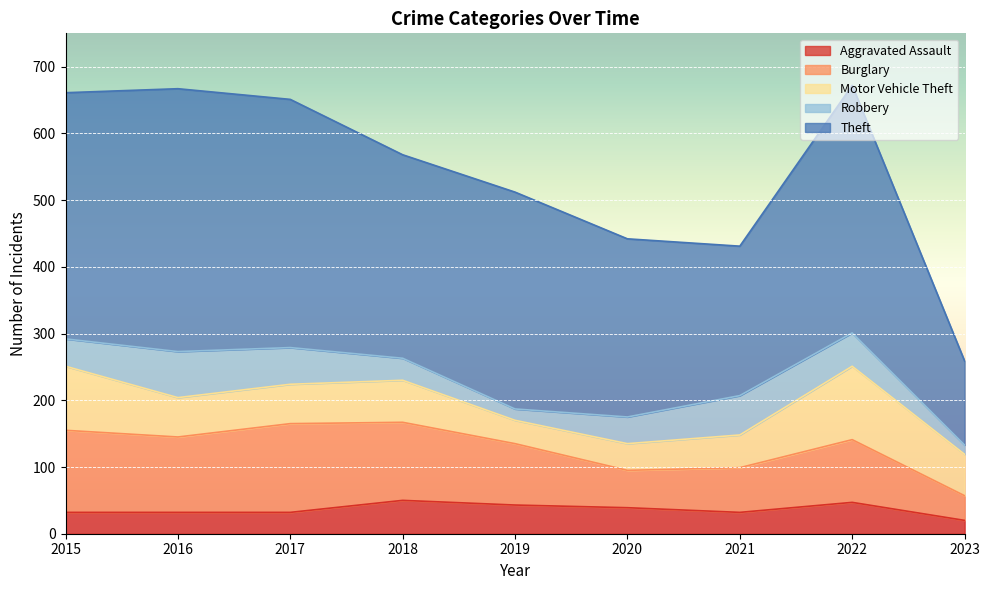

Reading left to right, list all the values displayed in this chart.

Aggravated Assault: 32	32	32	50	43	39	32	47	20
Burglary: 123	113	133	117	92	56	67	94	37
Motor Vehicle Theft: 96	59	59	63	35	40	49	110	62
Robbery: 41	69	55	33	17	40	59	50	14
Theft: 369	394	372	305	325	267	224	371	126